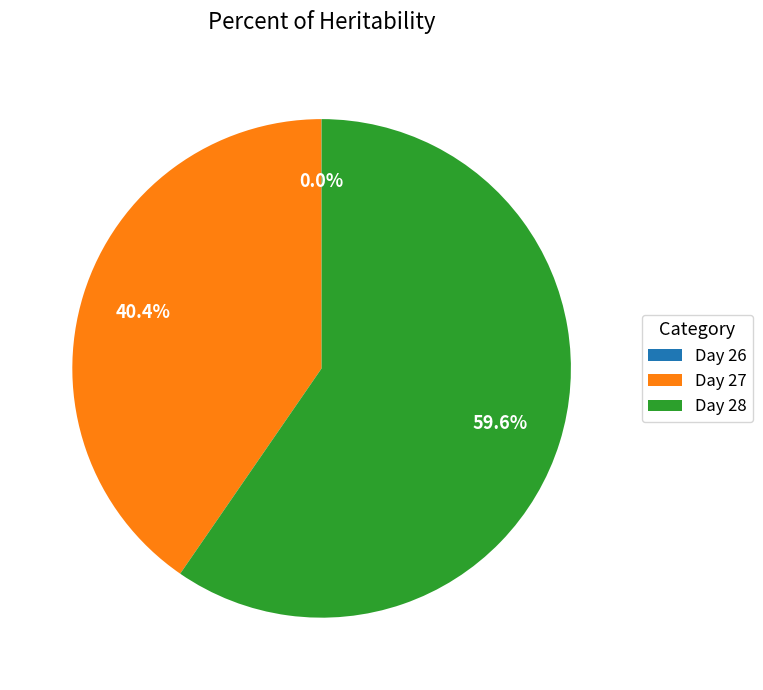

Is there any slice that represents more than half of the pie?

Yes